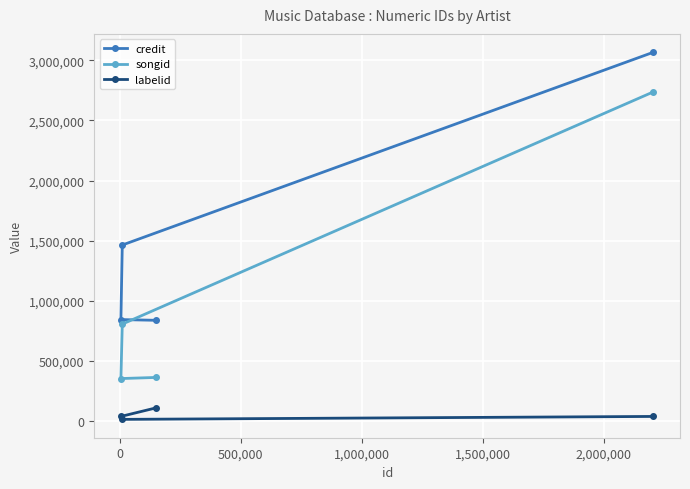

Which series has the widest spread of values?

songid